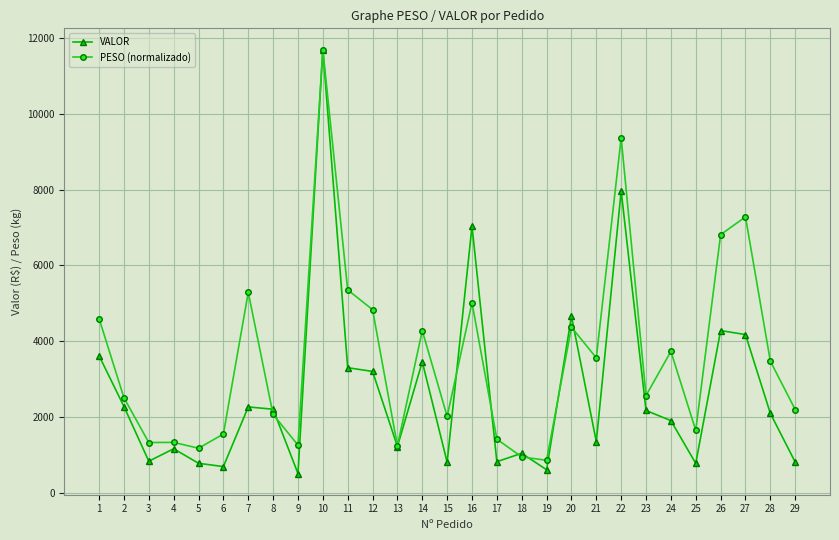

What is the value of the VALOR point at the 16th from the left?

7035.9